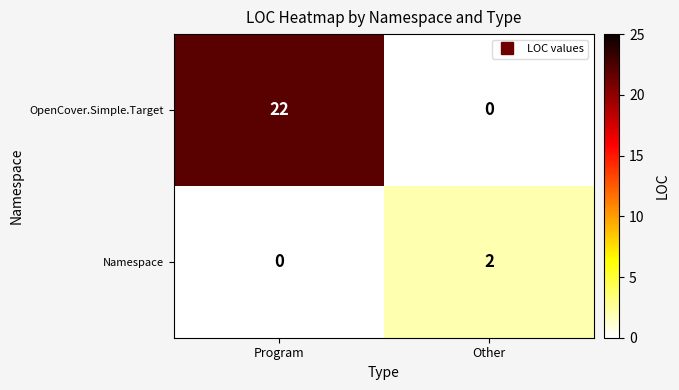

What is the difference between the maximum and minimum values in the OpenCover.Simple.Target series?

22